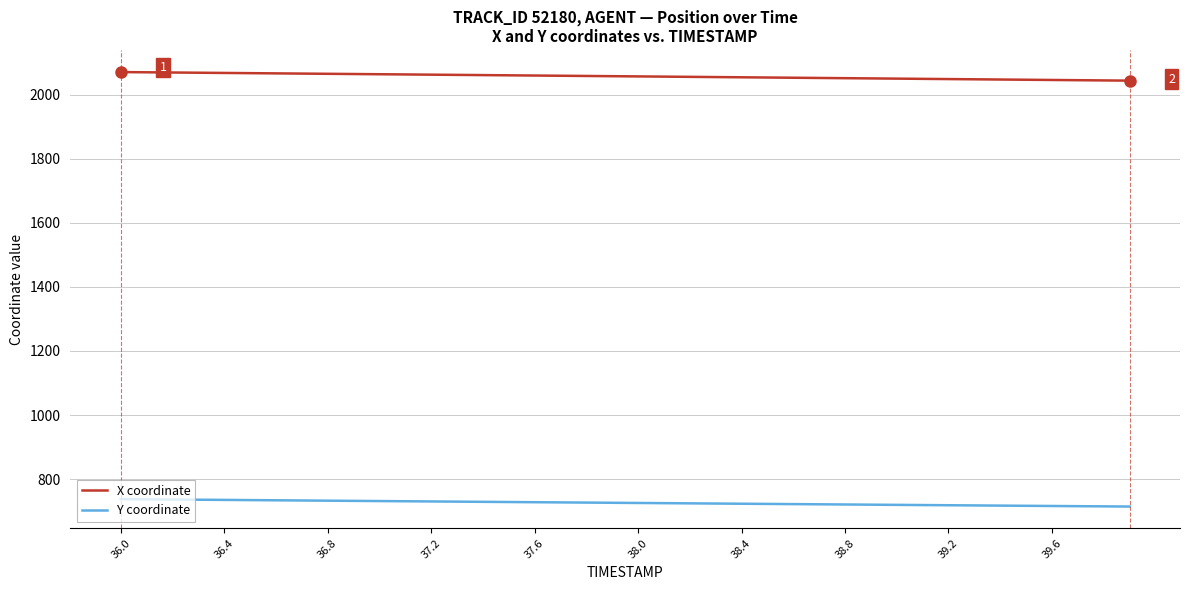

How many lines are shown in the chart?

2